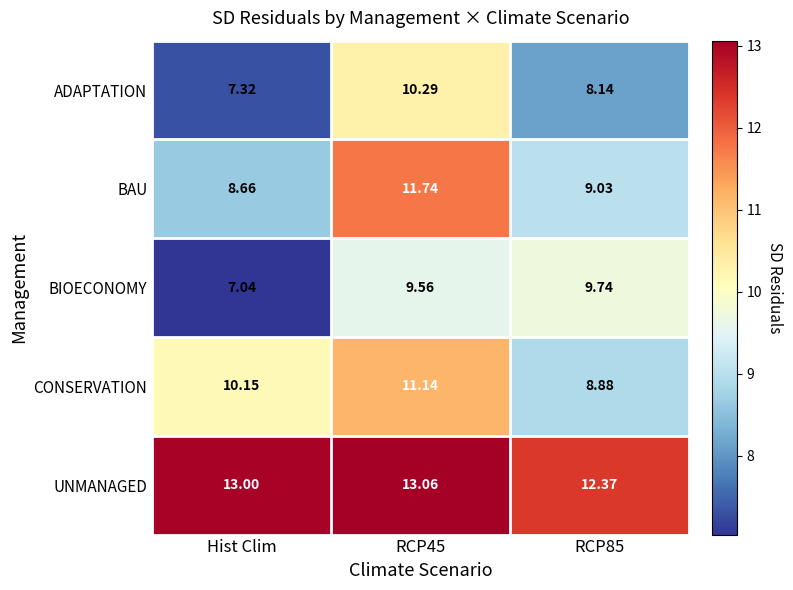

Which category has the lowest value across all series?

Hist Clim